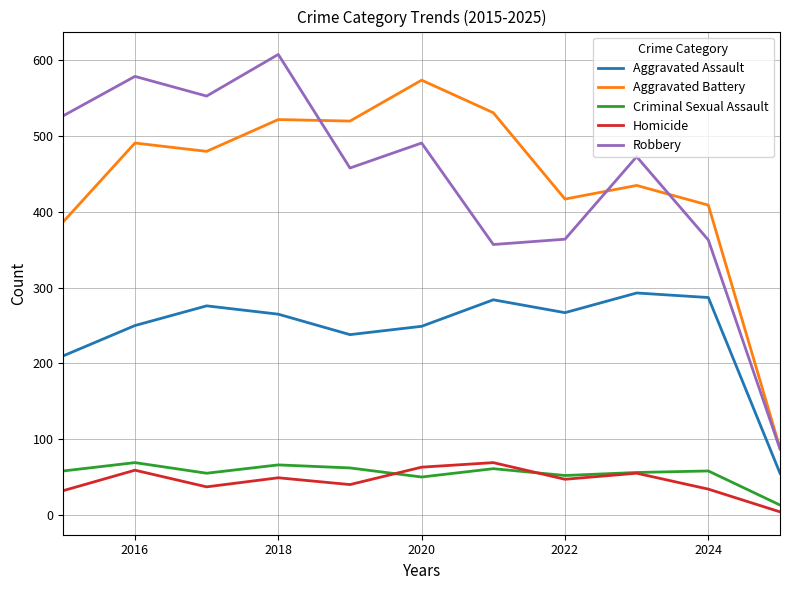

What is the maximum value for Robbery?

608